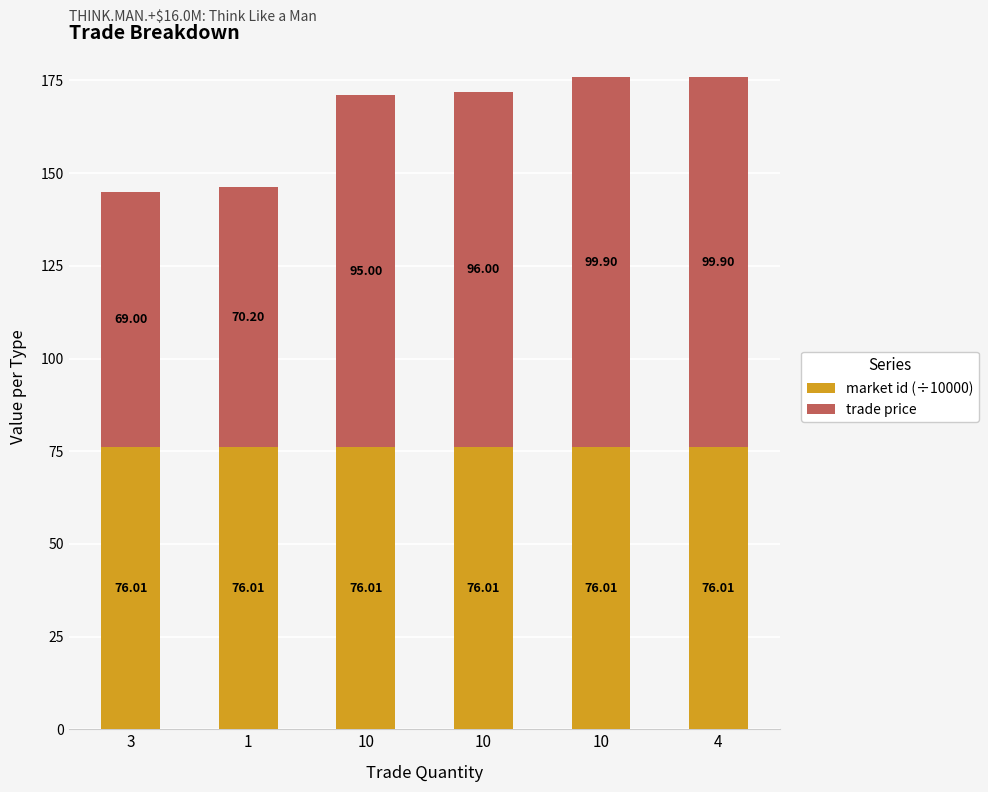

What is the value of the market id (÷10000) bar at the 5th from the left?

76.0